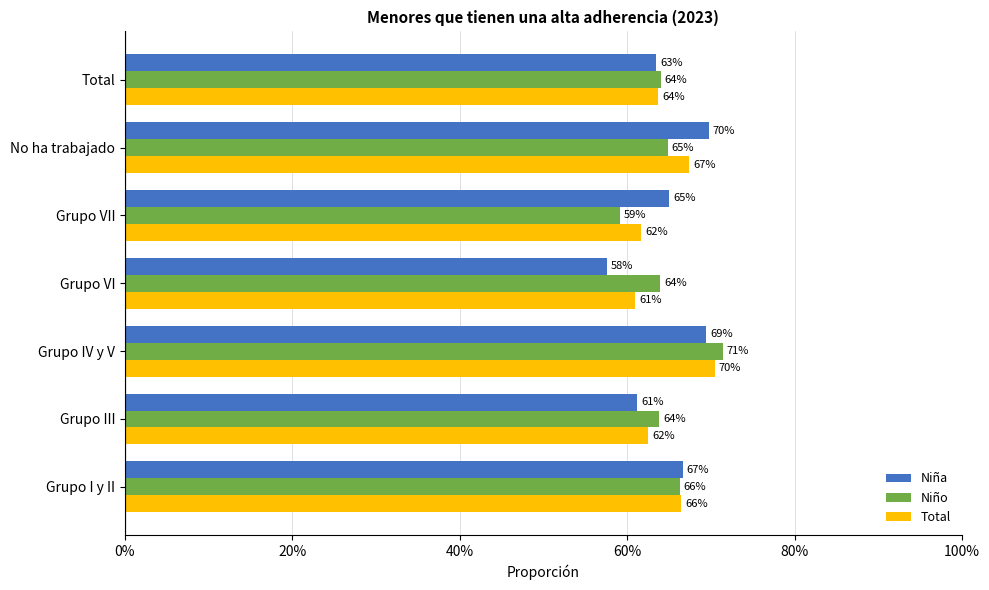

Reading right to left, what are all the values shown in this chart?

Niña: 0.6	0.7	0.6	0.6	0.7	0.6	0.7
Niño: 0.6	0.6	0.6	0.6	0.7	0.6	0.7
Total: 0.6	0.7	0.6	0.6	0.7	0.6	0.7